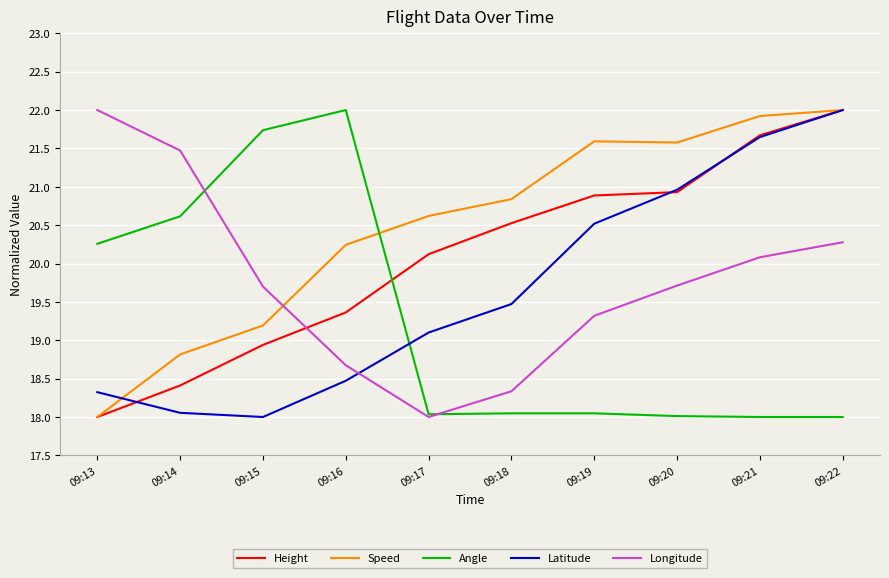

Reading left to right, extract all data points from this chart.

Height: 18.0	18.4	18.9	19.4	20.1	20.5	20.9	20.9	21.7	22.0
Speed: 18.0	18.8	19.2	20.2	20.6	20.8	21.6	21.6	21.9	22.0
Angle: 20.3	20.6	21.7	22.0	18.0	18.0	18.0	18.0	18.0	18.0
Latitude: 18.3	18.1	18.0	18.5	19.1	19.5	20.5	21.0	21.6	22.0
Longitude: 22.0	21.5	19.7	18.7	18.0	18.3	19.3	19.7	20.1	20.3